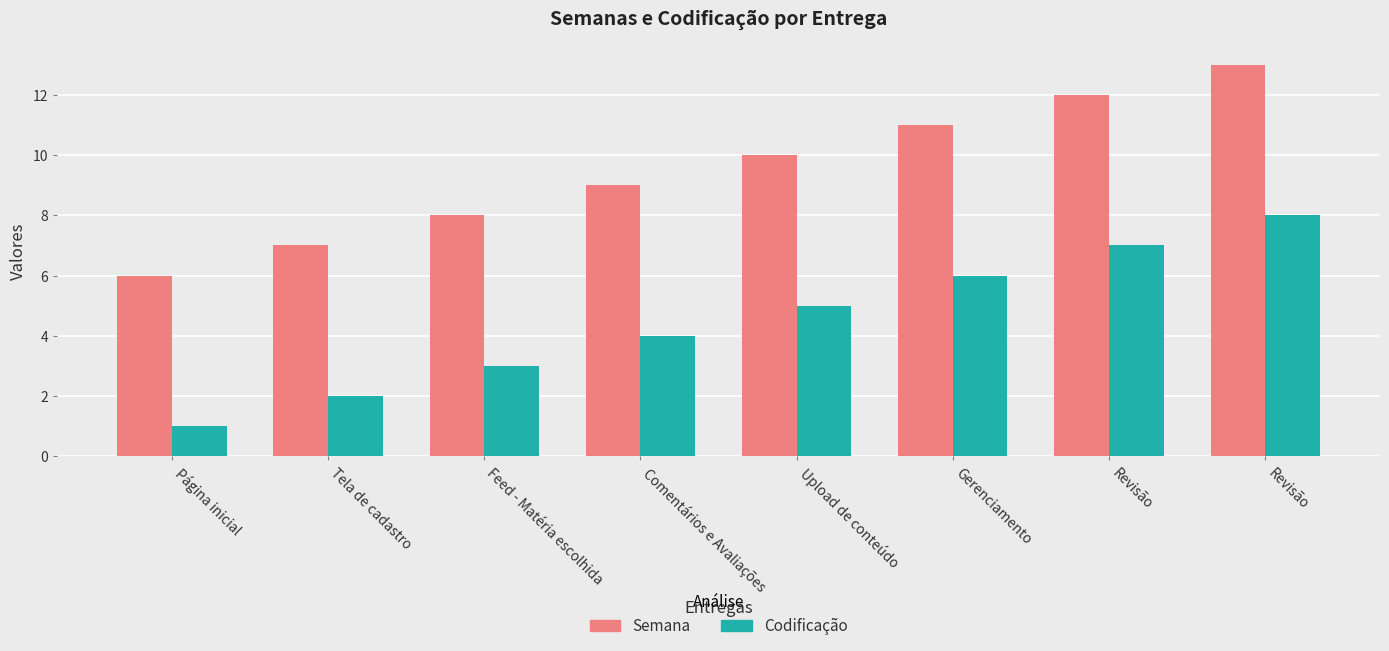

What are all the series names shown in the legend?

Semana, Codificação